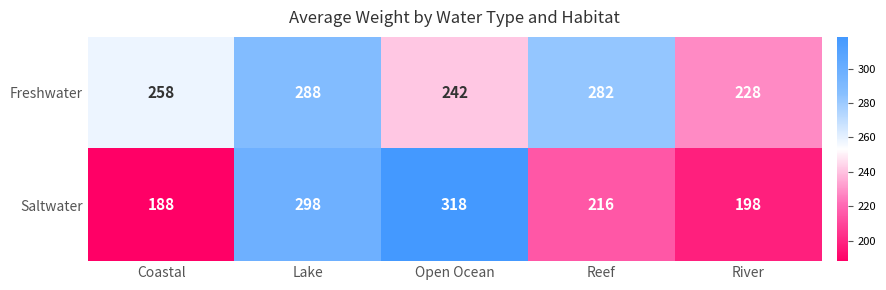

List the series in order of their overall mean, lowest first.

Saltwater, Freshwater